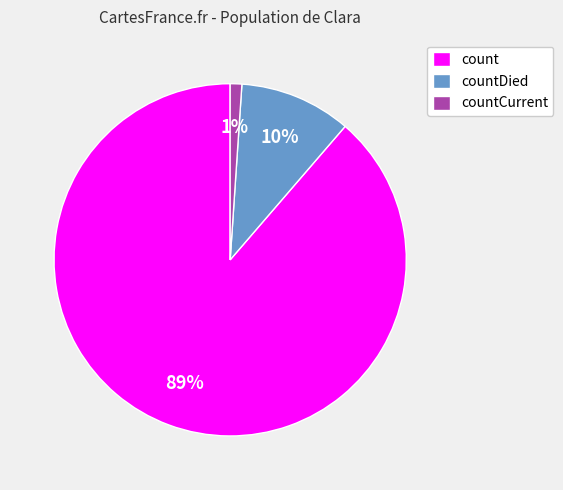

Do countDied and countCurrent together represent more than half of the pie?

No